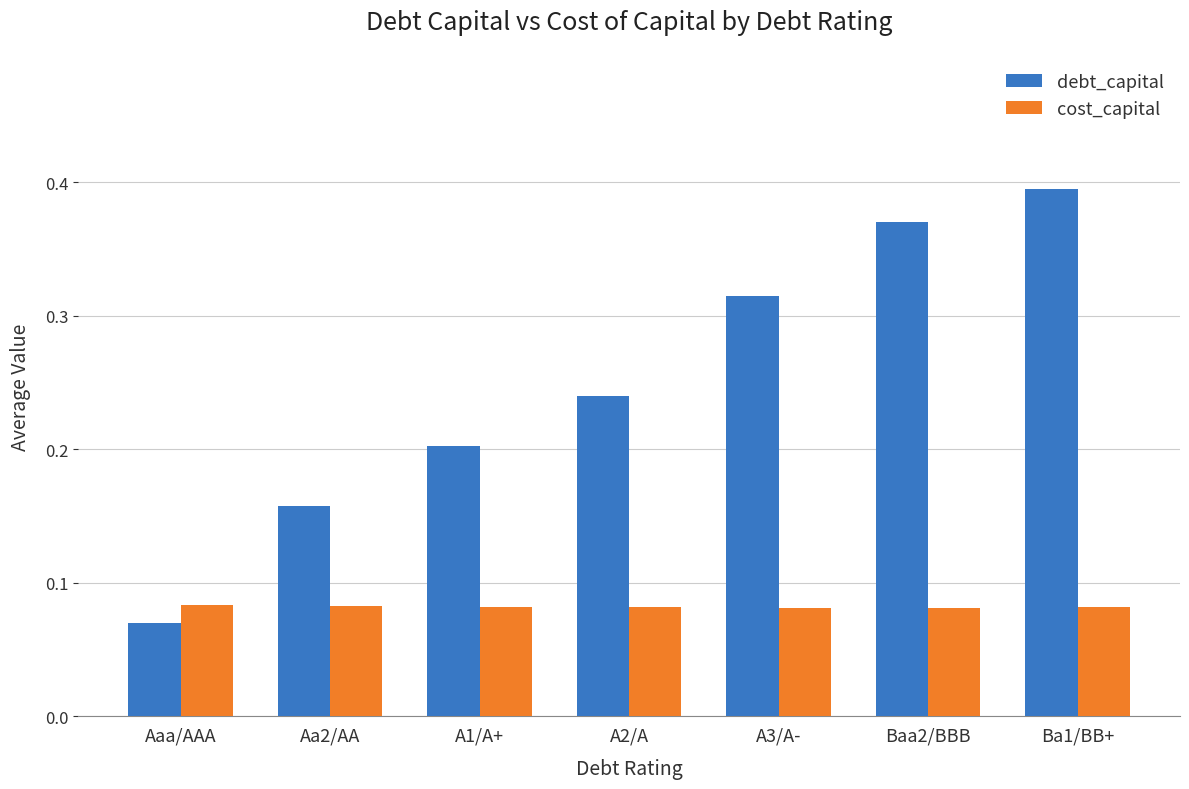

What is the sum of all debt_capital values?

1.8